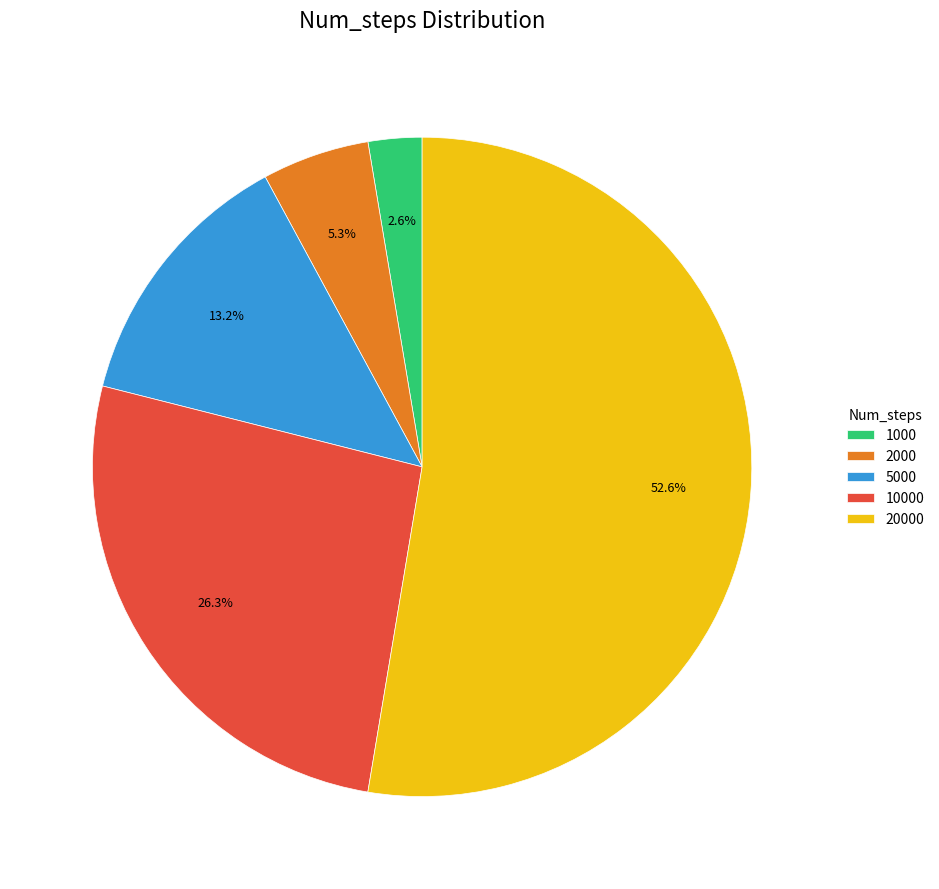

To the nearest percent, what is the difference between the largest and smallest slice percentages?

50%